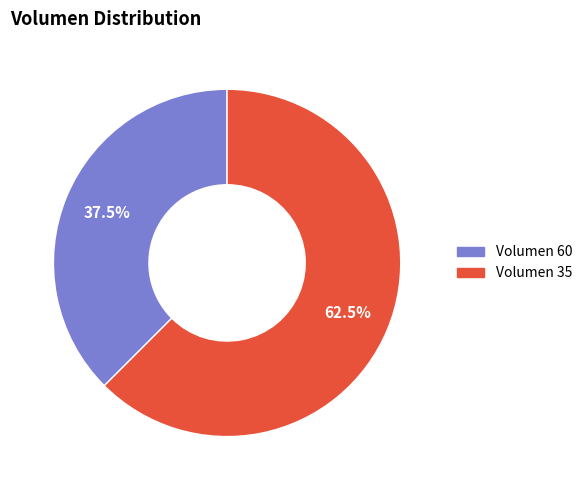

Count the number of slices in the pie.

2